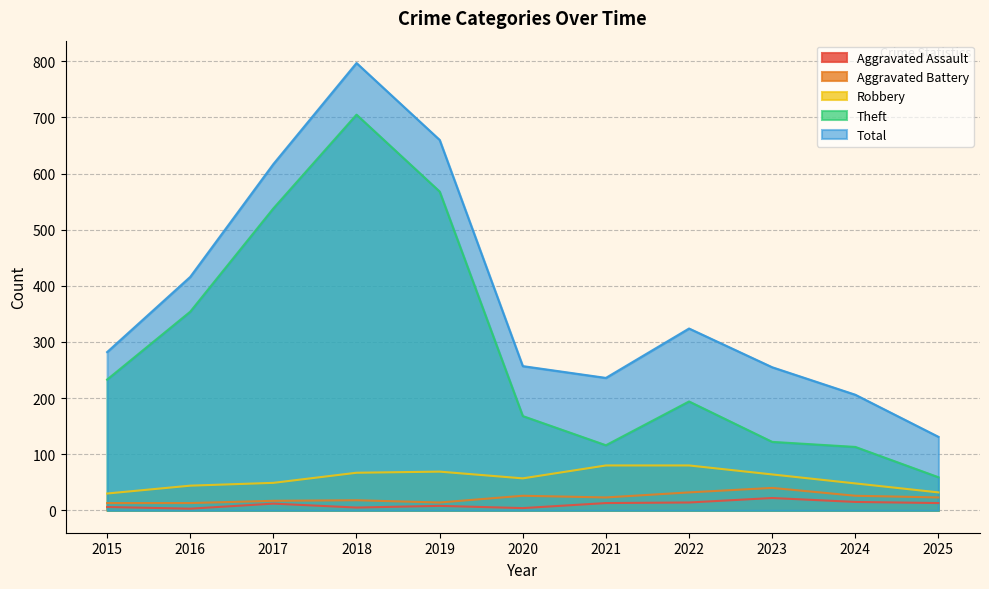

List the series in order of their peak value, lowest first.

Aggravated Assault, Aggravated Battery, Robbery, Theft, Total